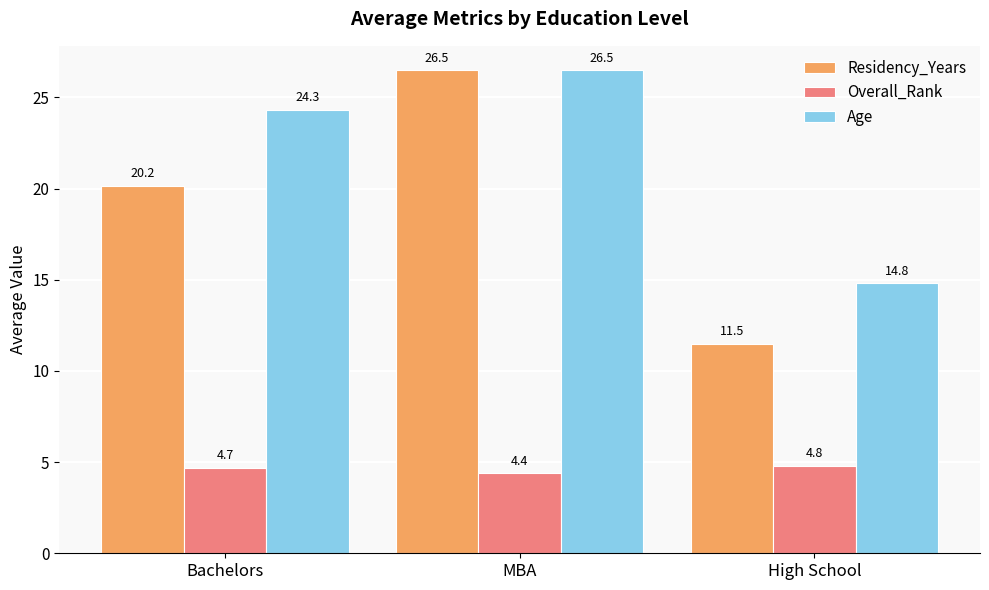

What is the difference between the Age values at Bachelors and High School?

9.5